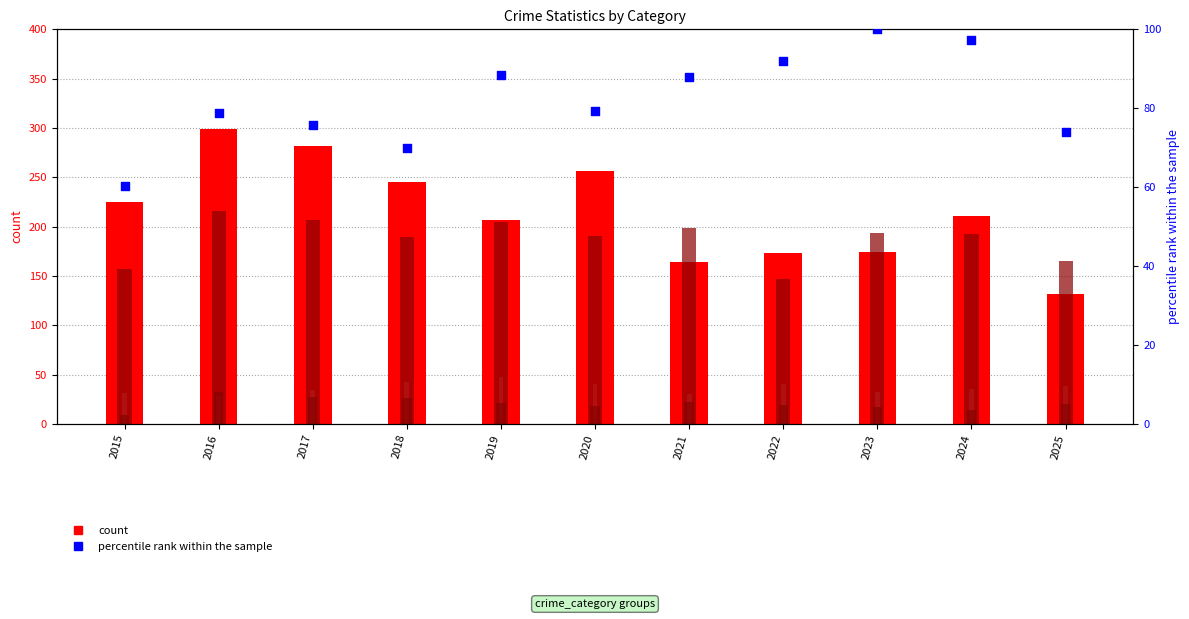

At which category is the sum across all series the highest?

2016